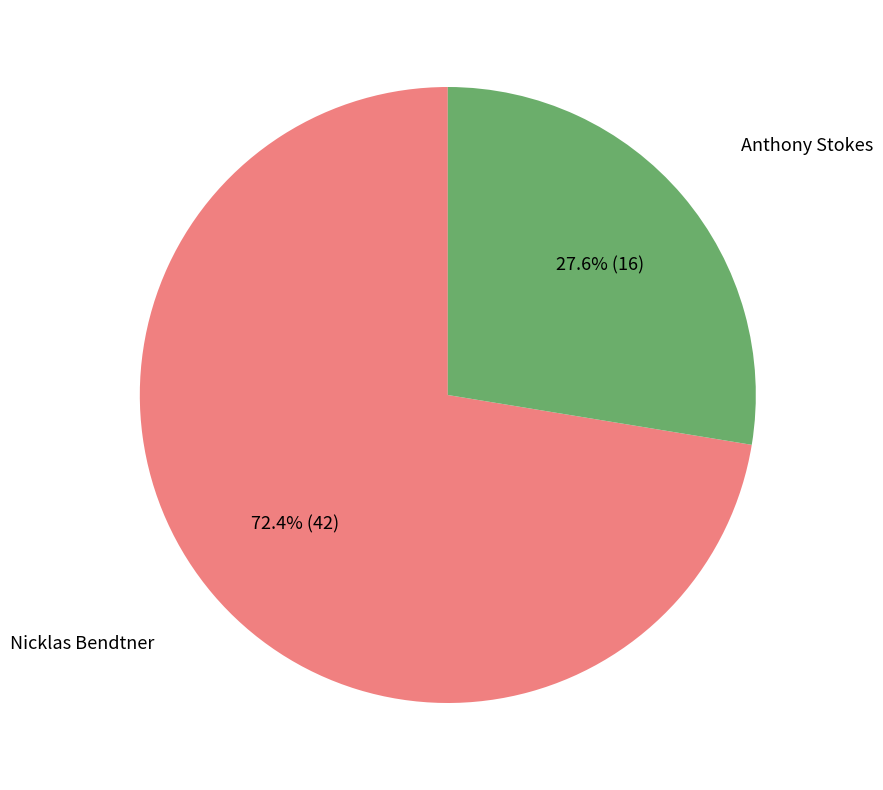

What portion of the pie excludes Nicklas Bendtner?

27.6%